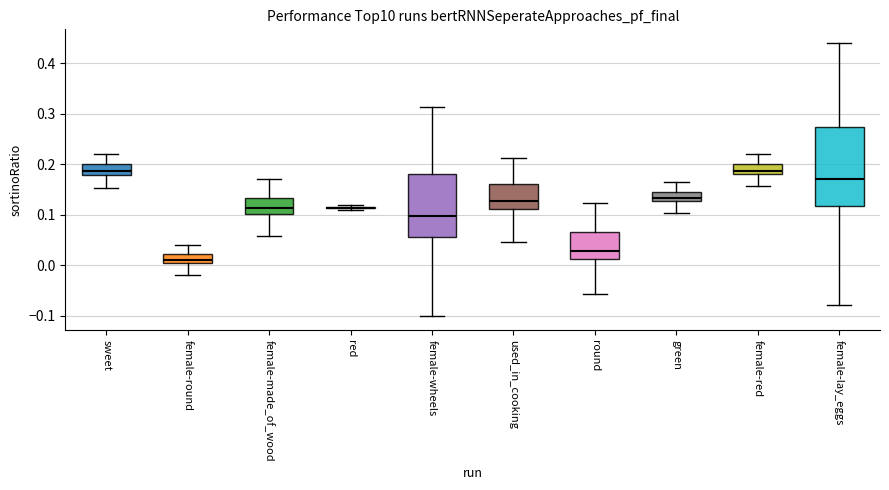

Reading left to right, read every box against the y-axis: the position of its median line, the range the box covers, and the ends of its whiskers. The values are not printed on the chart, so give them approximately, as read against the axis.

sweet: median 0.19, box 0.18 to 0.20, whiskers 0.15 to 0.22
female-round: median 0.01, box 0.00 to 0.02, whiskers -0.02 to 0.04
female-made_of_wood: median 0.11, box 0.10 to 0.13, whiskers 0.06 to 0.17
red: box collapsed to a line at 0.11, whiskers 0.11 to 0.12
female-wheels: median 0.10, box 0.06 to 0.18, whiskers -0.10 to 0.31
used_in_cooking: median 0.13, box 0.11 to 0.16, whiskers 0.05 to 0.21
round: median 0.03, box 0.01 to 0.07, whiskers -0.06 to 0.12
green: median 0.13 (just above the box's lower edge), box 0.13 to 0.14, whiskers 0.10 to 0.16
female-red: median 0.19, box 0.18 to 0.20, whiskers 0.16 to 0.22
female-lay_eggs: median 0.17, box 0.12 to 0.27, whiskers -0.08 to 0.44